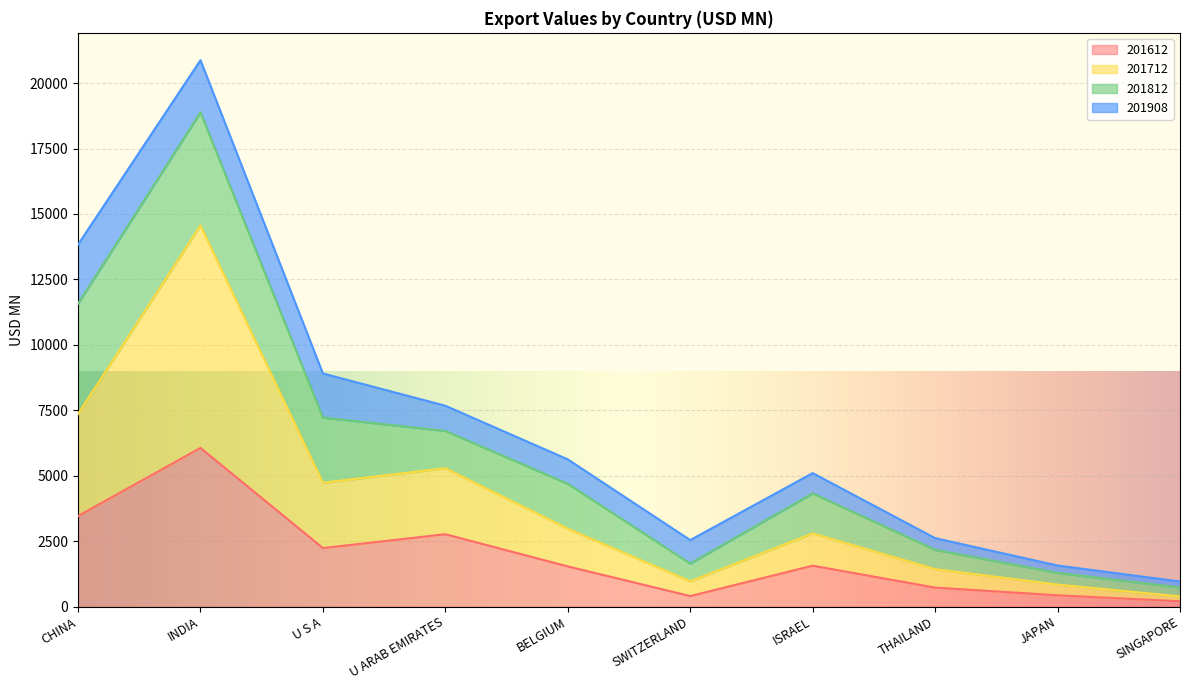

Is it true that 201712 equals 5285.9 at U ARAB EMIRATES?

True